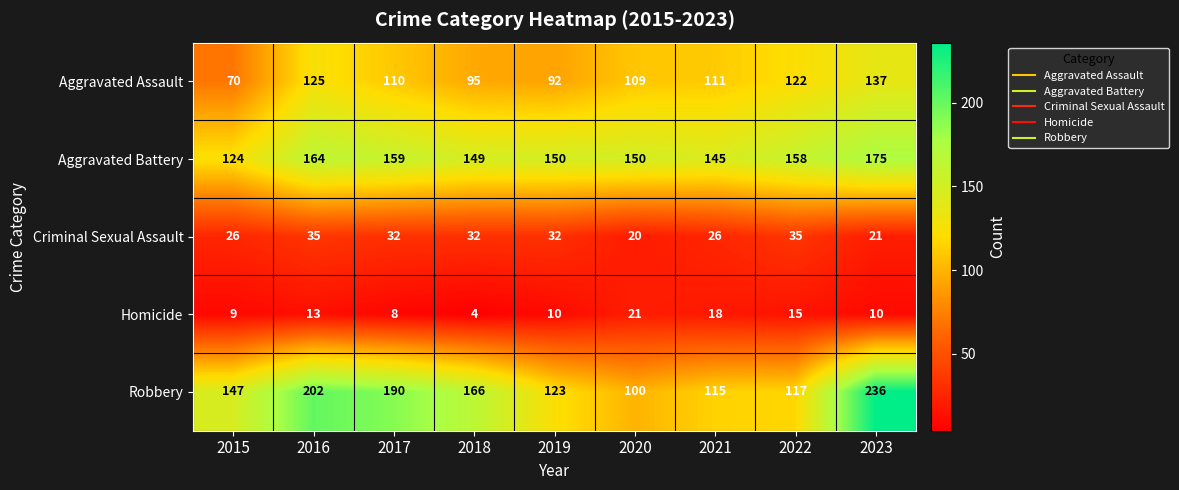

The value of Criminal Sexual Assault at 2021 is 6. True or false?

False